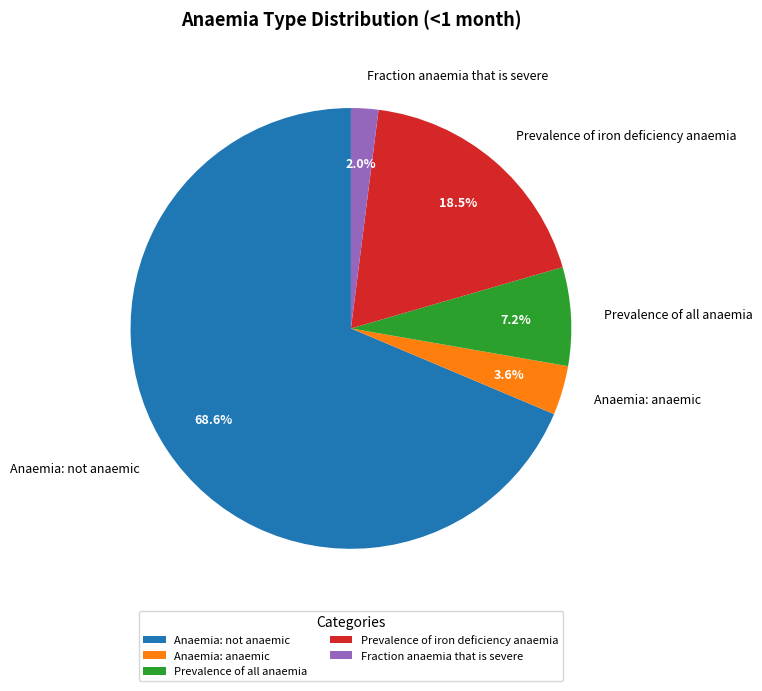

Which has a higher value, Prevalence of iron deficiency anaemia or Fraction anaemia that is severe?

Prevalence of iron deficiency anaemia